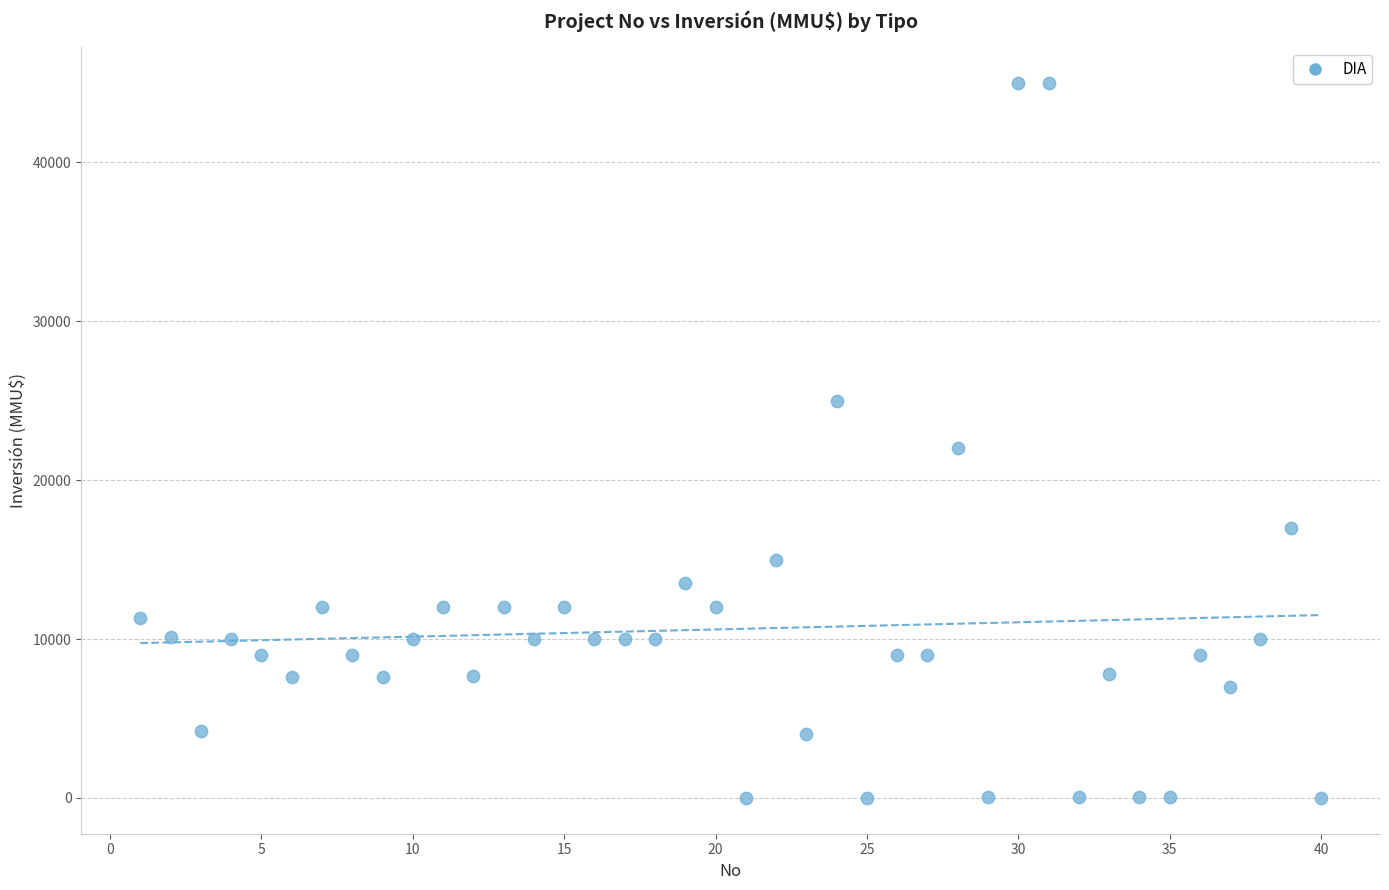

What Y value in the scatter plot is closest to 22500?

22000